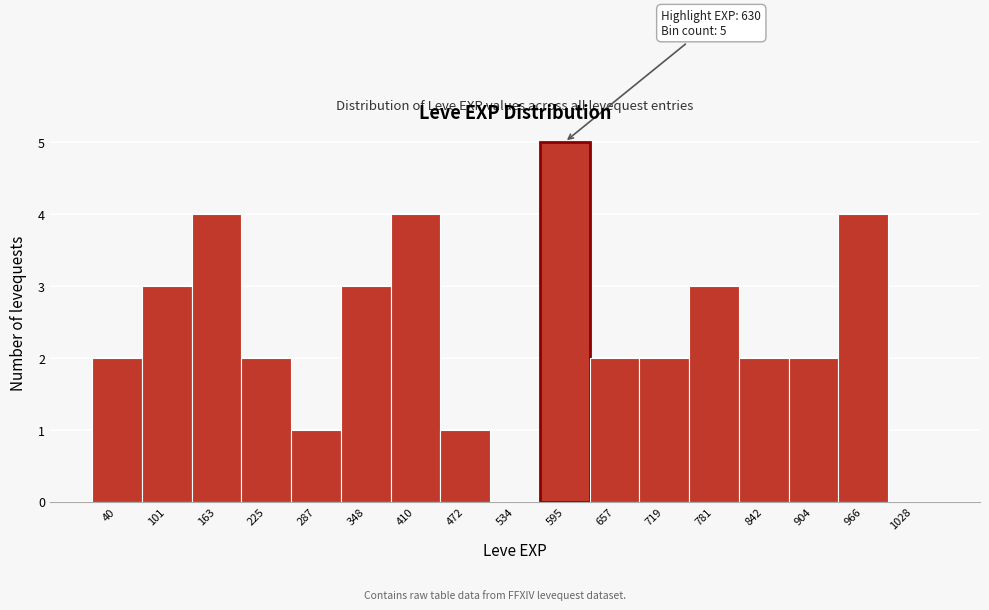

Reading right to left, extract all data points from this chart.

1028=0	966=4	904=2	842=2	781=3	719=2	657=2	595=5	534=0	472=1	410=4	348=3	287=1	225=2	163=4	101=3	40=2